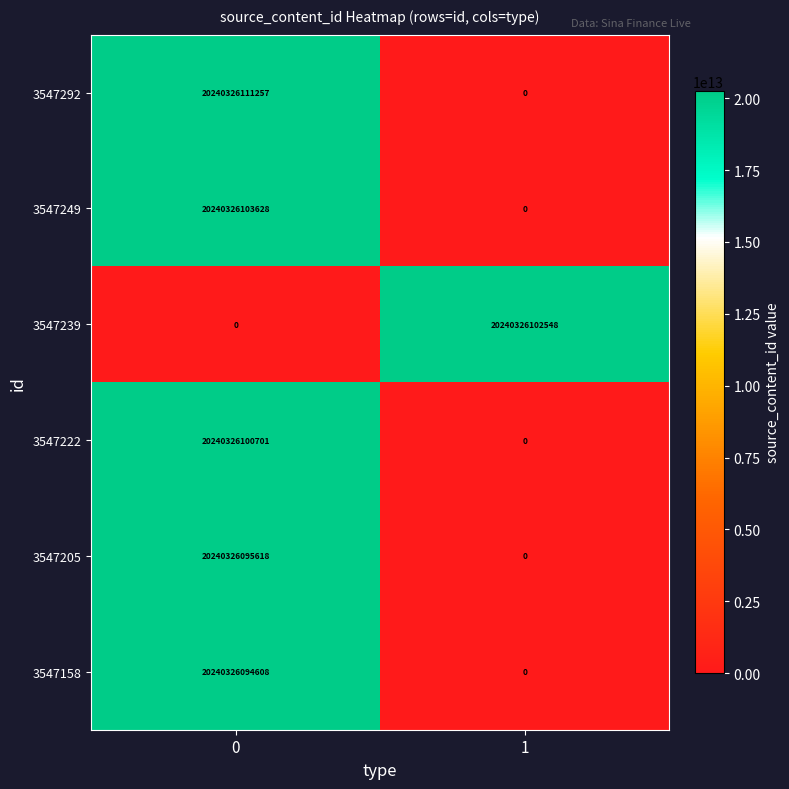

Which series has the widest spread of values?

3547292